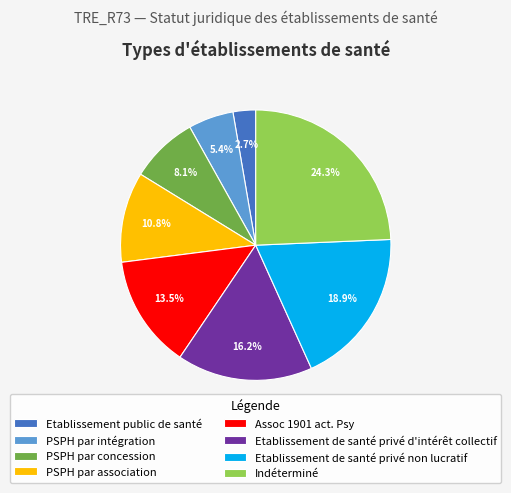

Combined, what portion of the pie is PSPH par association and Etablissement public de santé?

13.5%